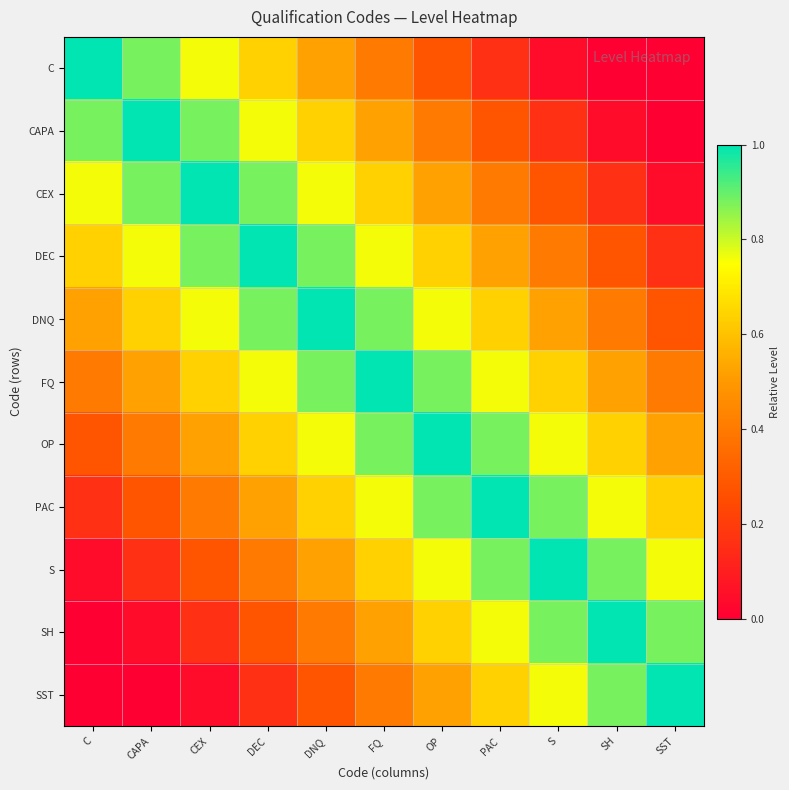

Reading left to right, what are all the values shown in this chart?

C: C=1.0	CAPA=0.9	CEX=0.8	DEC=0.6	DNQ=0.5	FQ=0.4	OP=0.3	PAC=0.2	S=0.0	SH=0.0	SST=0.0
CAPA: C=0.9	CAPA=1.0	CEX=0.9	DEC=0.8	DNQ=0.6	FQ=0.5	OP=0.4	PAC=0.3	S=0.2	SH=0.0	SST=0.0
CEX: C=0.8	CAPA=0.9	CEX=1.0	DEC=0.9	DNQ=0.8	FQ=0.6	OP=0.5	PAC=0.4	S=0.3	SH=0.2	SST=0.0
DEC: C=0.6	CAPA=0.8	CEX=0.9	DEC=1.0	DNQ=0.9	FQ=0.8	OP=0.6	PAC=0.5	S=0.4	SH=0.3	SST=0.2
DNQ: C=0.5	CAPA=0.6	CEX=0.8	DEC=0.9	DNQ=1.0	FQ=0.9	OP=0.8	PAC=0.6	S=0.5	SH=0.4	SST=0.3
FQ: C=0.4	CAPA=0.5	CEX=0.6	DEC=0.8	DNQ=0.9	FQ=1.0	OP=0.9	PAC=0.8	S=0.6	SH=0.5	SST=0.4
OP: C=0.3	CAPA=0.4	CEX=0.5	DEC=0.6	DNQ=0.8	FQ=0.9	OP=1.0	PAC=0.9	S=0.8	SH=0.6	SST=0.5
PAC: C=0.2	CAPA=0.3	CEX=0.4	DEC=0.5	DNQ=0.6	FQ=0.8	OP=0.9	PAC=1.0	S=0.9	SH=0.8	SST=0.6
S: C=0.0	CAPA=0.2	CEX=0.3	DEC=0.4	DNQ=0.5	FQ=0.6	OP=0.8	PAC=0.9	S=1.0	SH=0.9	SST=0.8
SH: C=0.0	CAPA=0.0	CEX=0.2	DEC=0.3	DNQ=0.4	FQ=0.5	OP=0.6	PAC=0.8	S=0.9	SH=1.0	SST=0.9
SST: C=0.0	CAPA=0.0	CEX=0.0	DEC=0.2	DNQ=0.3	FQ=0.4	OP=0.5	PAC=0.6	S=0.8	SH=0.9	SST=1.0